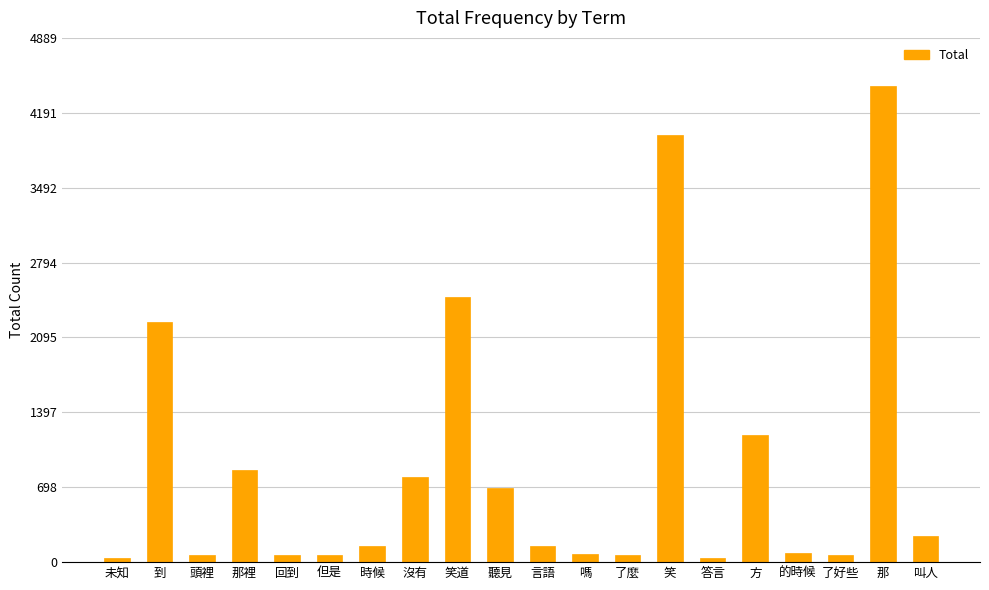

Approximately how many times larger is the value at 方 compared to 那裡?

1.4